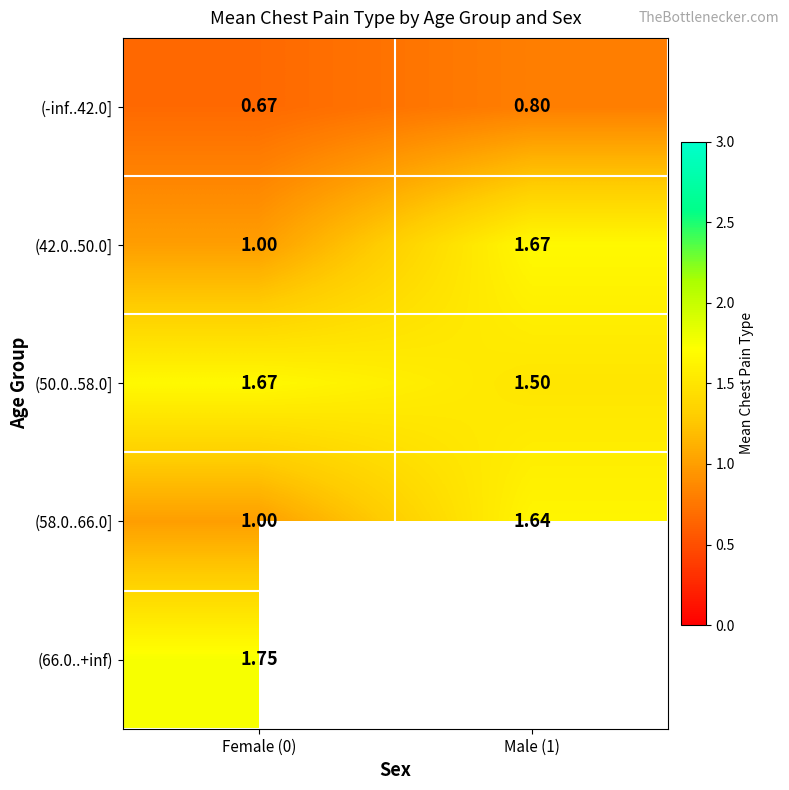

How many data points in (42.0..50.0] are above 1?

1